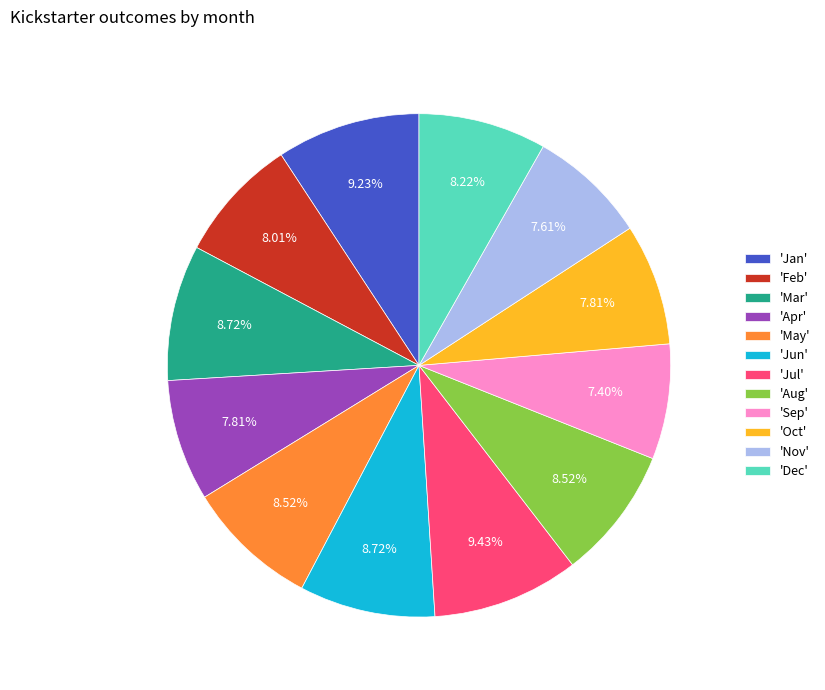

Is 'Dec' the majority of the pie?

No